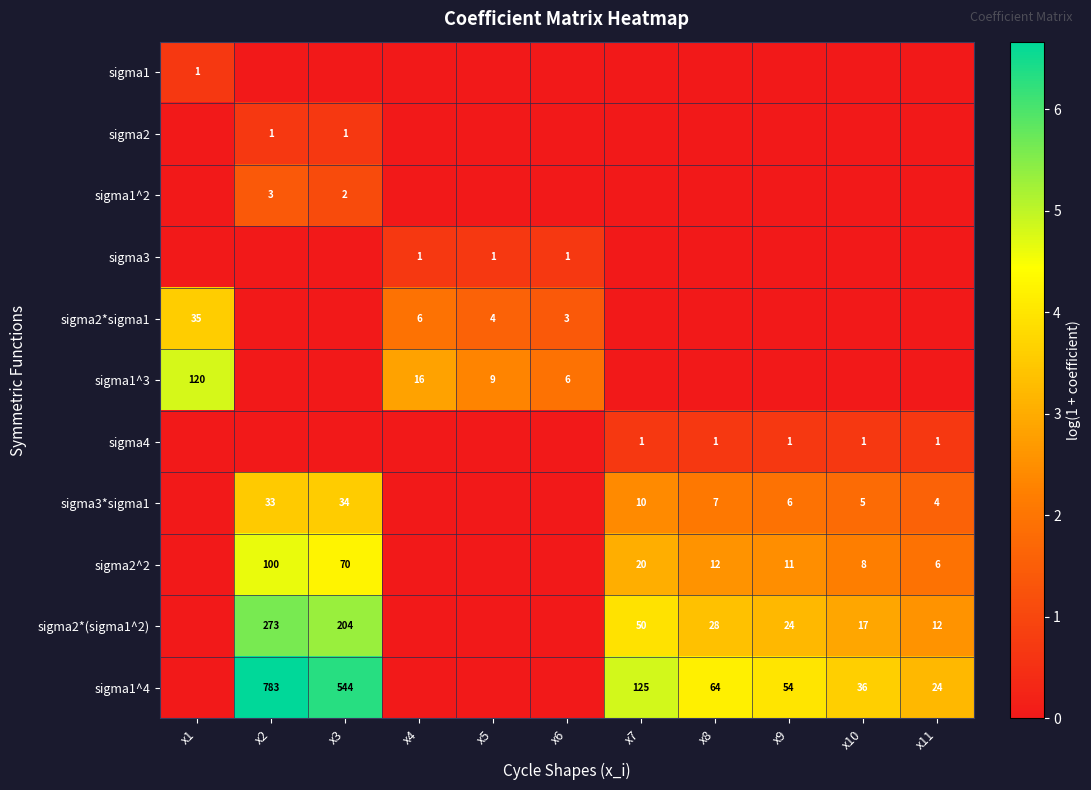

True or false: sigma4 has a value of 0 at x9.

False